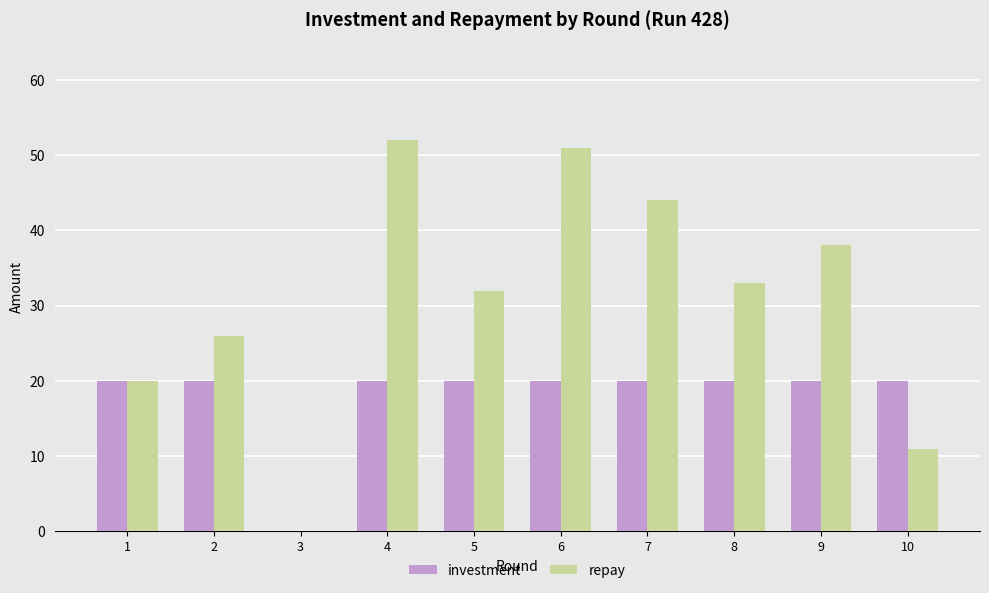

The value of investment at 8 is 20. True or false?

True